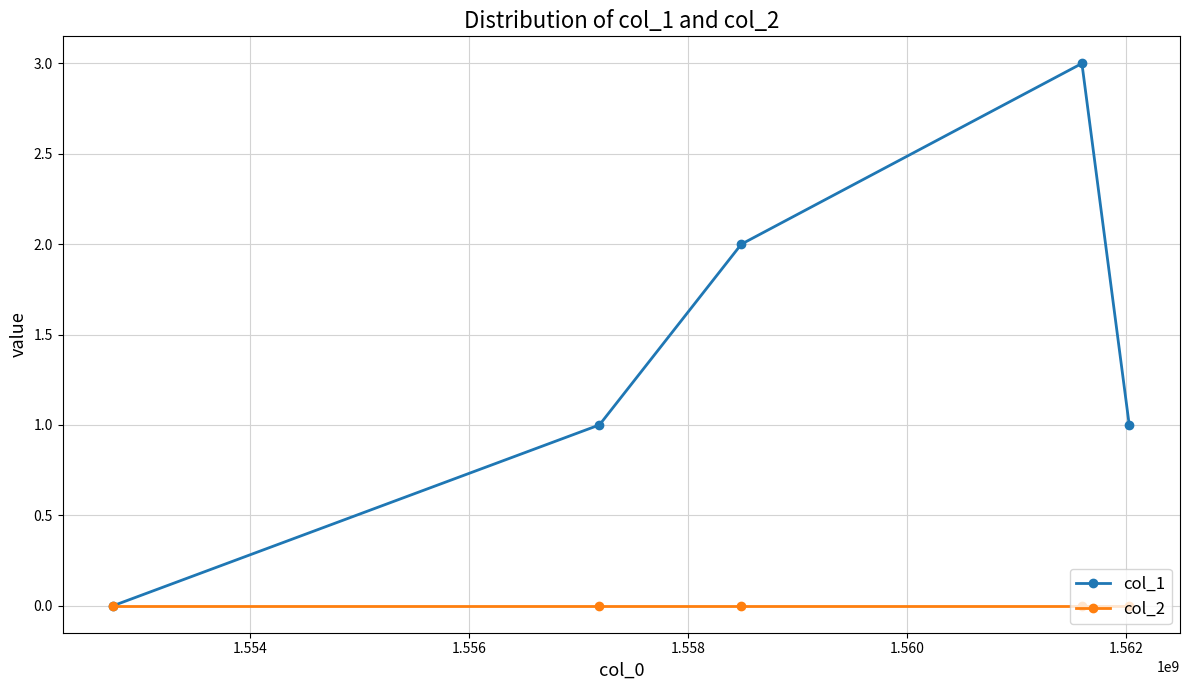

Which series has the largest total across all categories?

col_1